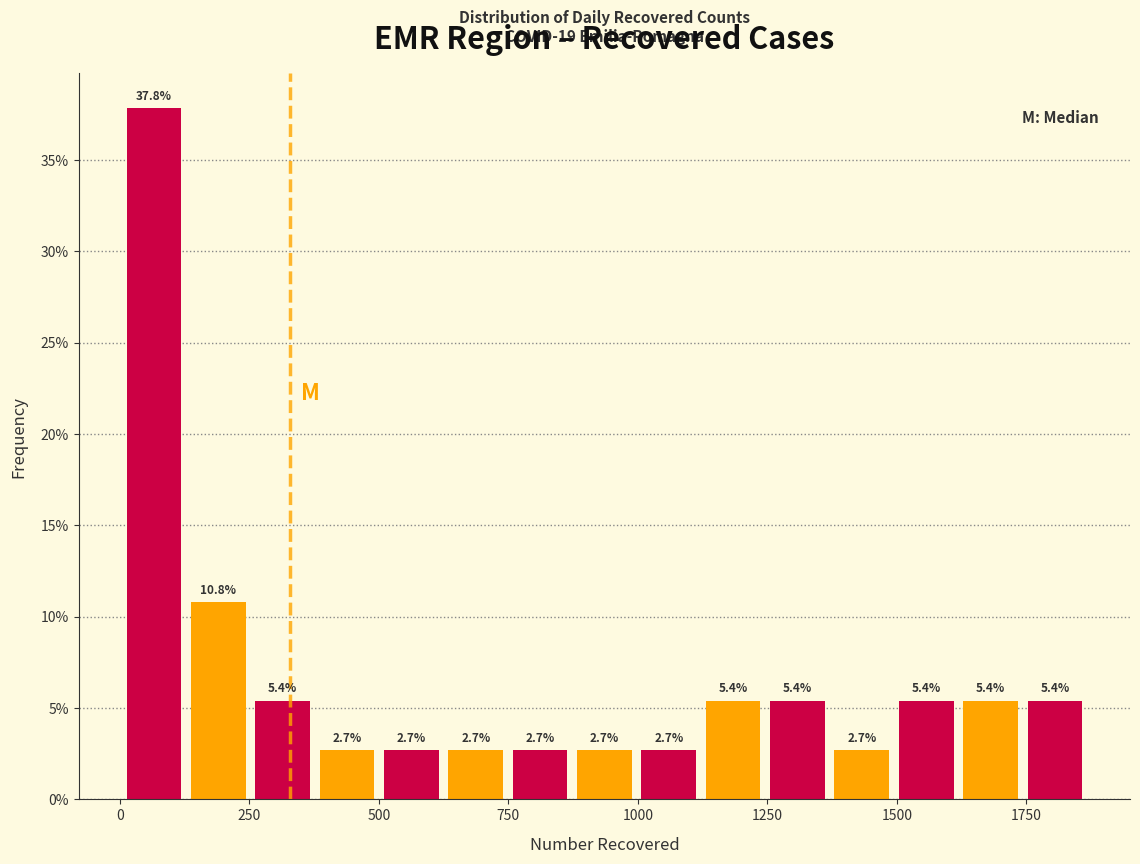

Around what value on the x-axis is the tallest bar? Give the approximate position of its centre, as read against the axis.

50